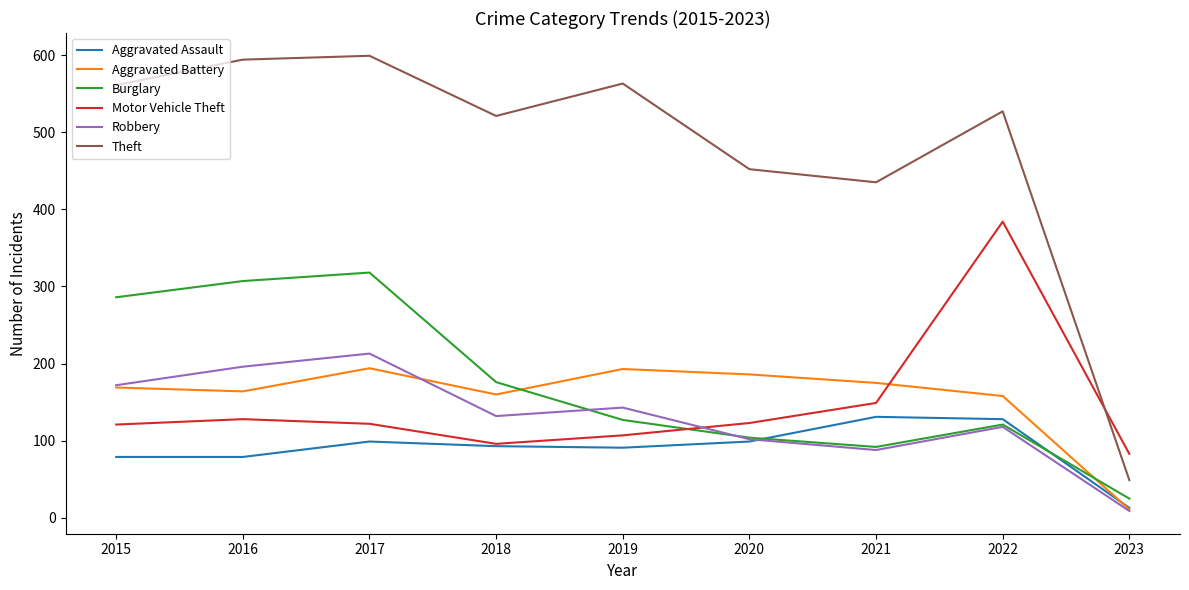

How many interior local peaks does the Motor Vehicle Theft series have?

2